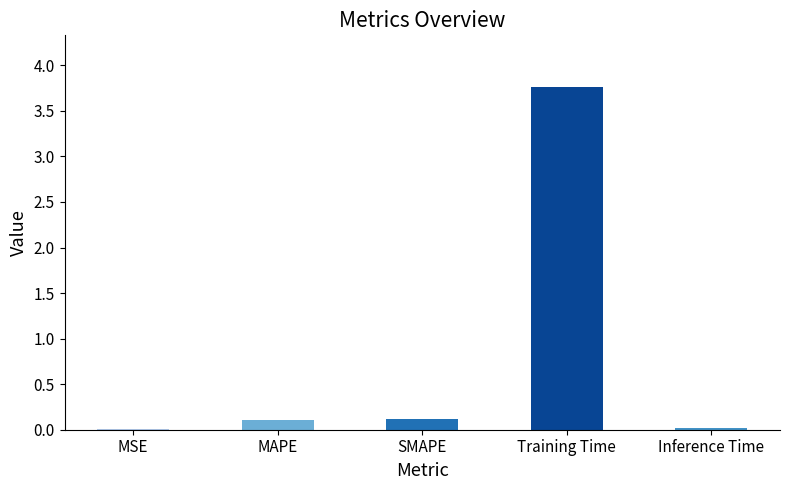

At which category does the chart reach its peak across all series?

Training Time